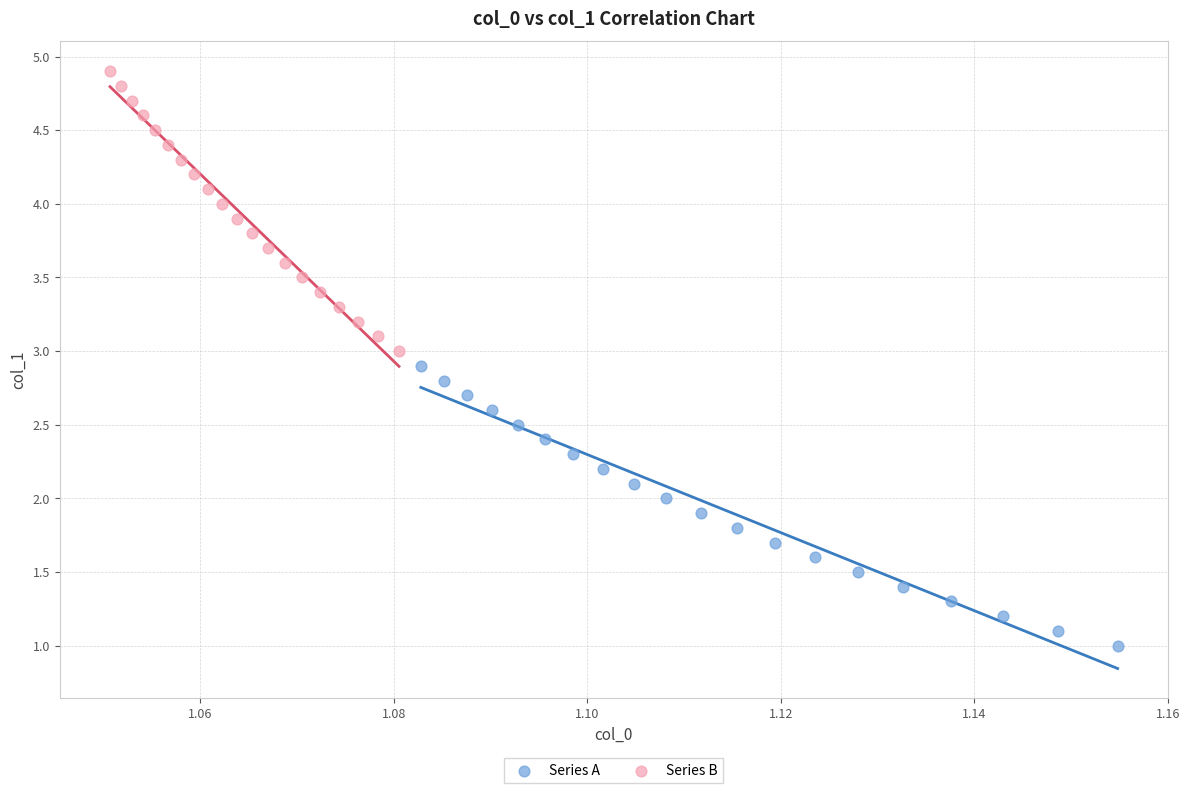

Which series contains the lowest Y value?

Series A